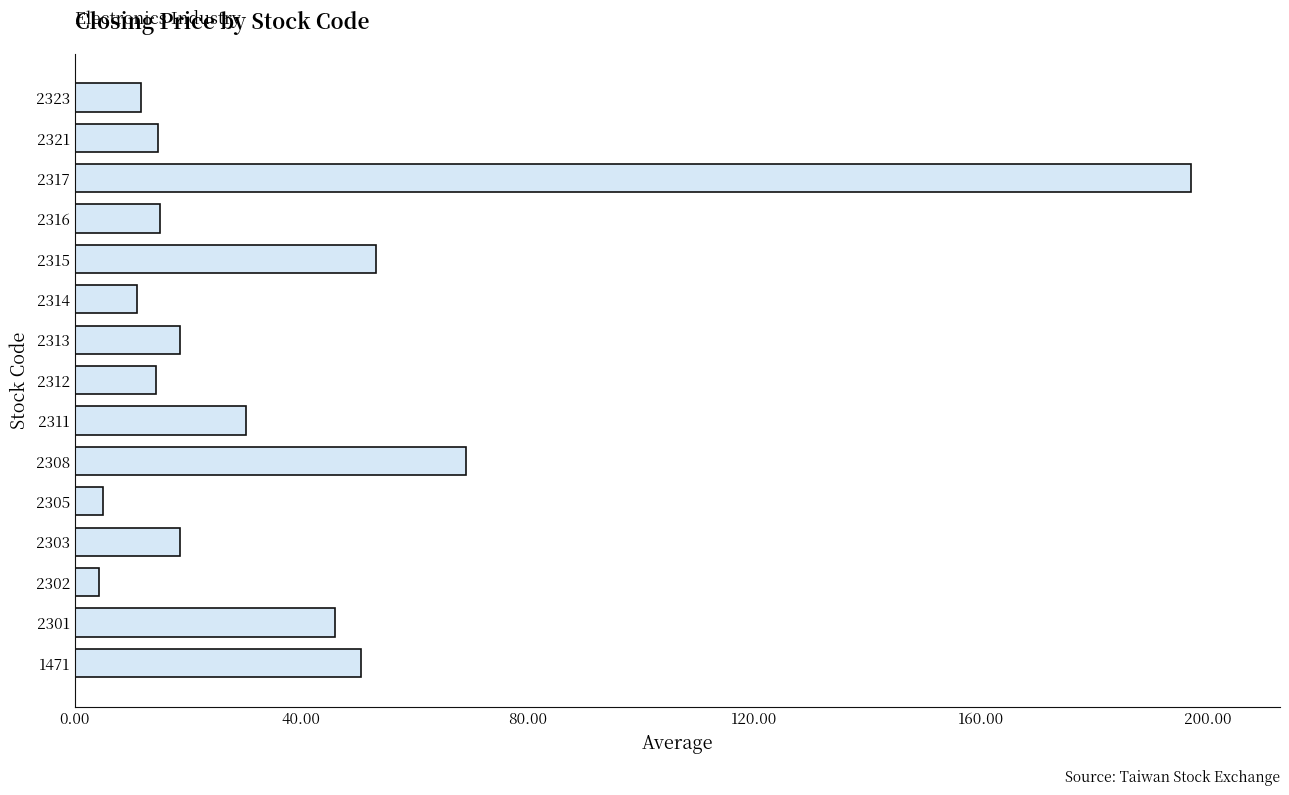

What is the sum of all values?

559.2